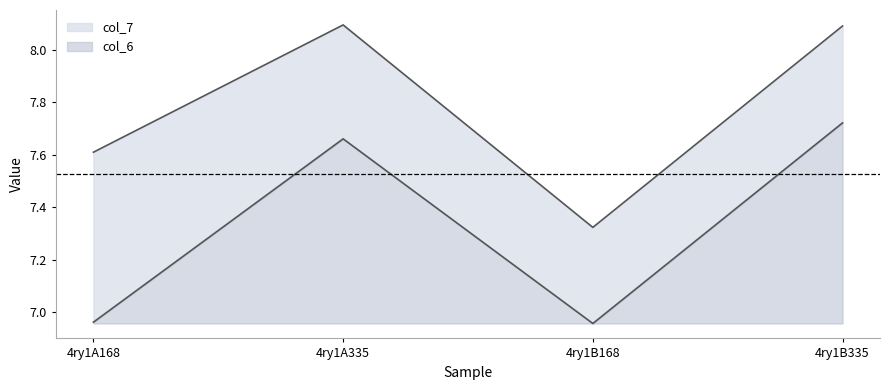

What is the maximum value shown in the chart?

8.1